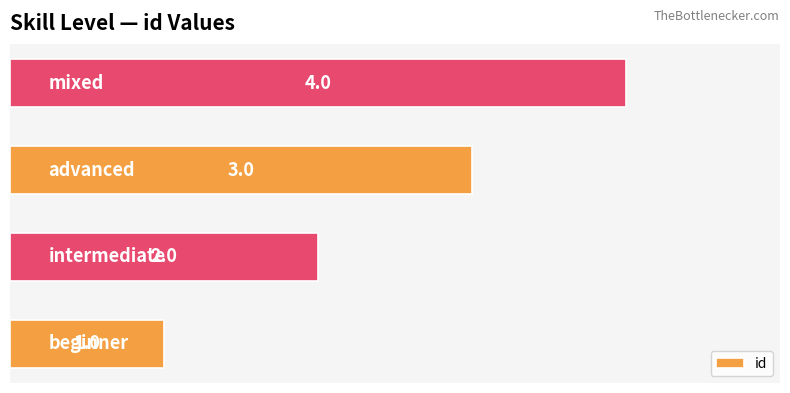

What is the difference between the maximum and minimum values?

3